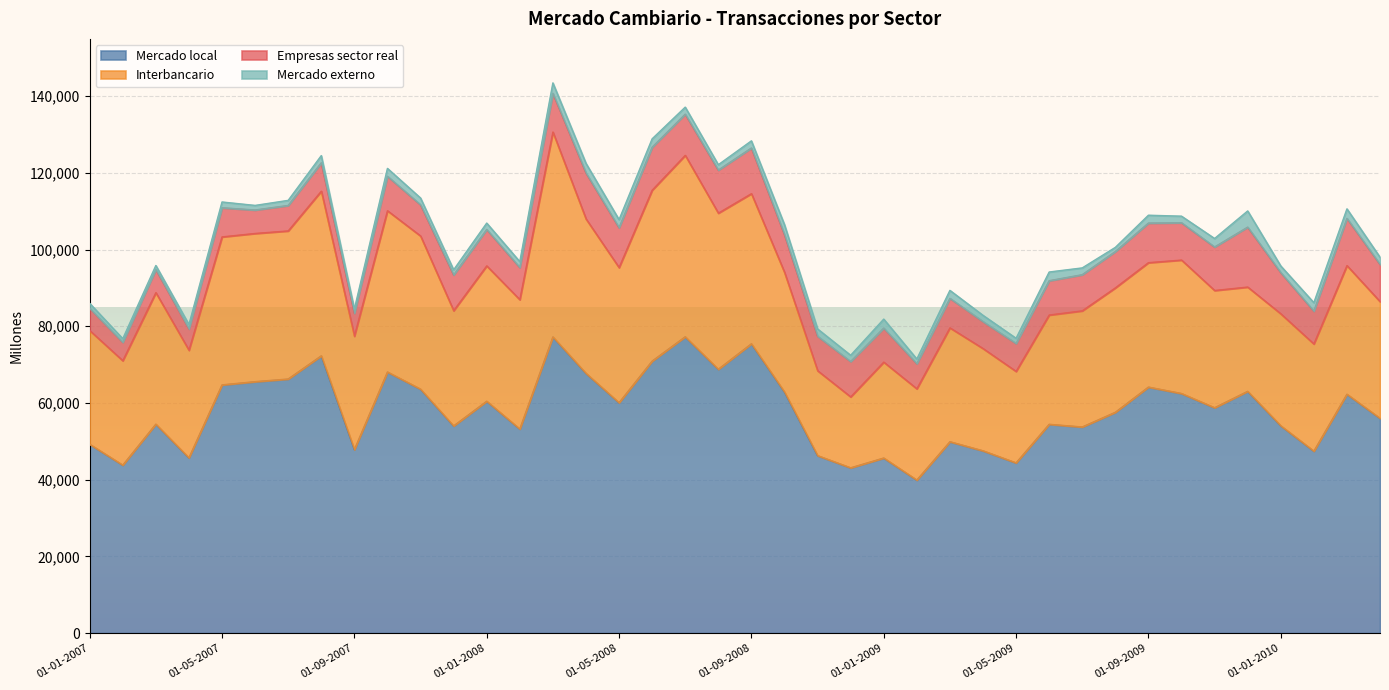

List the series in order of their peak value, highest first.

Mercado local, Interbancario, Empresas sector real, Mercado externo